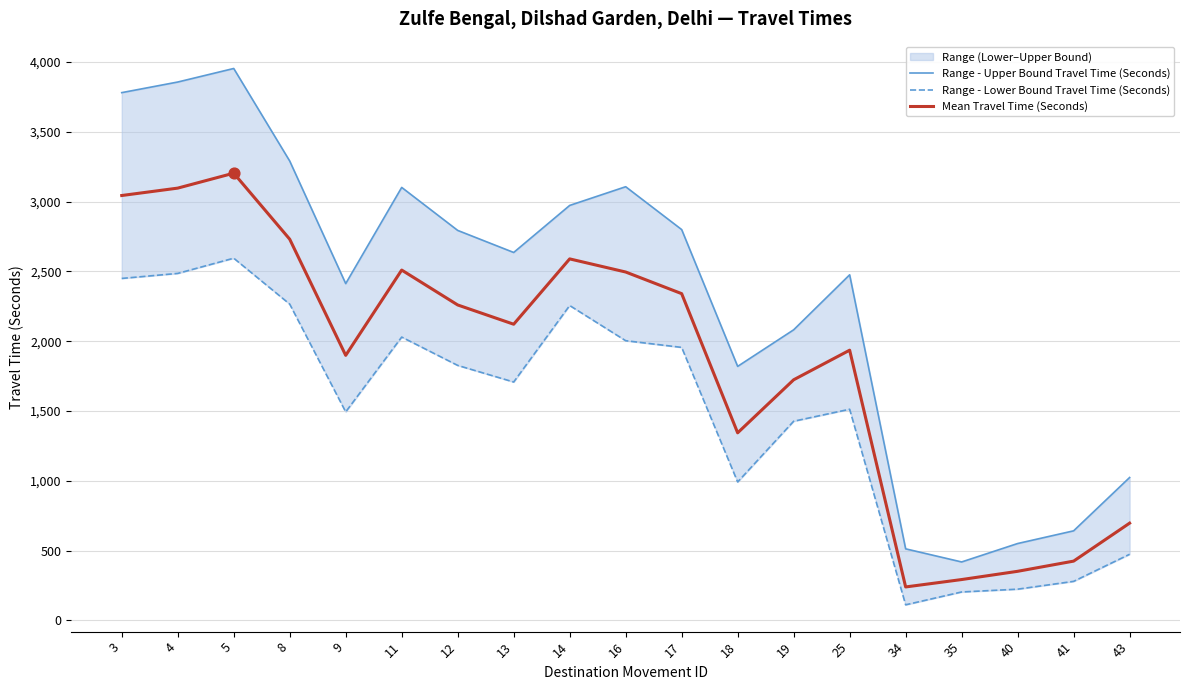

What are all the series names shown in the legend?

Range - Upper Bound Travel Time (Seconds), Range - Lower Bound Travel Time (Seconds), Mean Travel Time (Seconds)